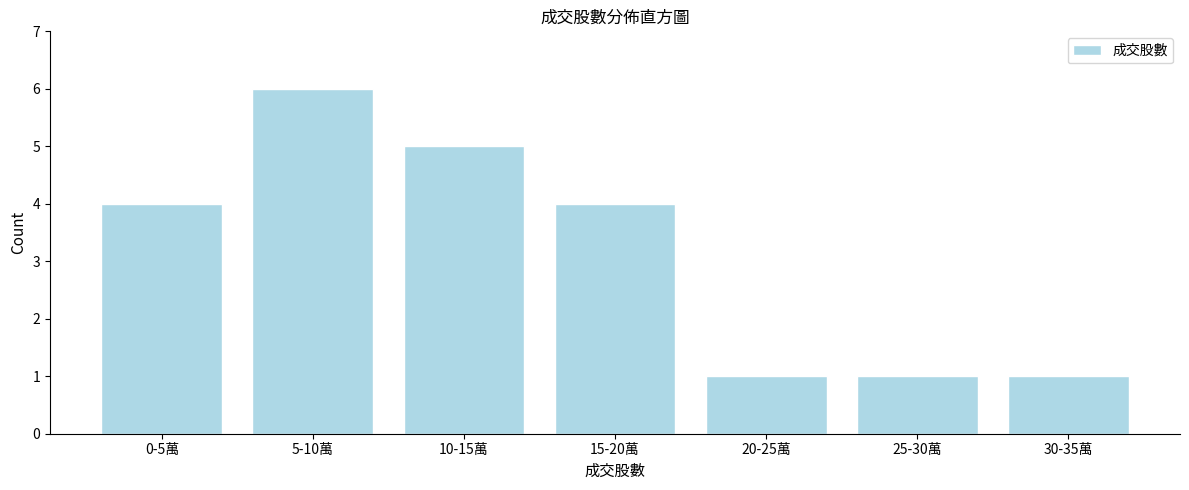

Reading right to left, list all the values displayed in this chart.

30-35萬=1	25-30萬=1	20-25萬=1	15-20萬=4	10-15萬=5	5-10萬=6	0-5萬=4